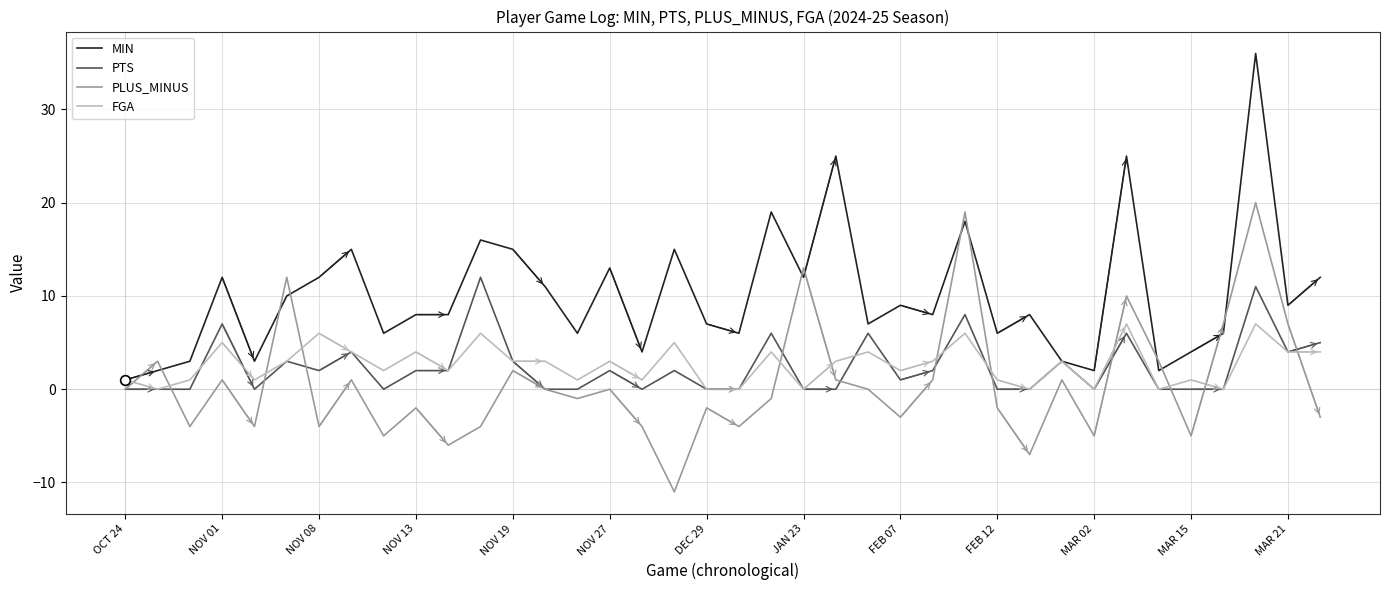

Which series has the widest spread of values?

MIN